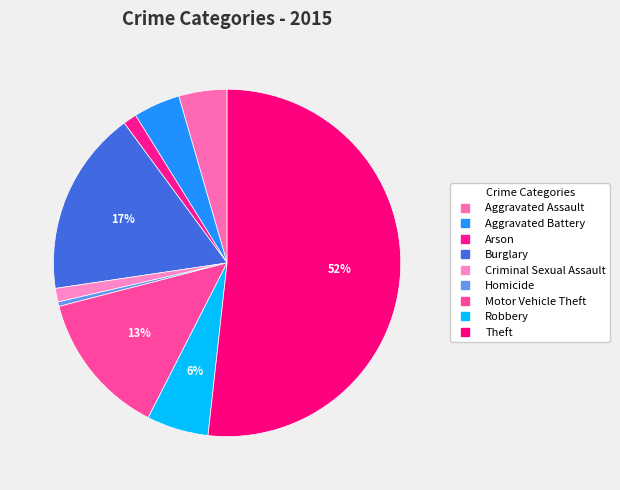

Count the number of slices in the pie.

9